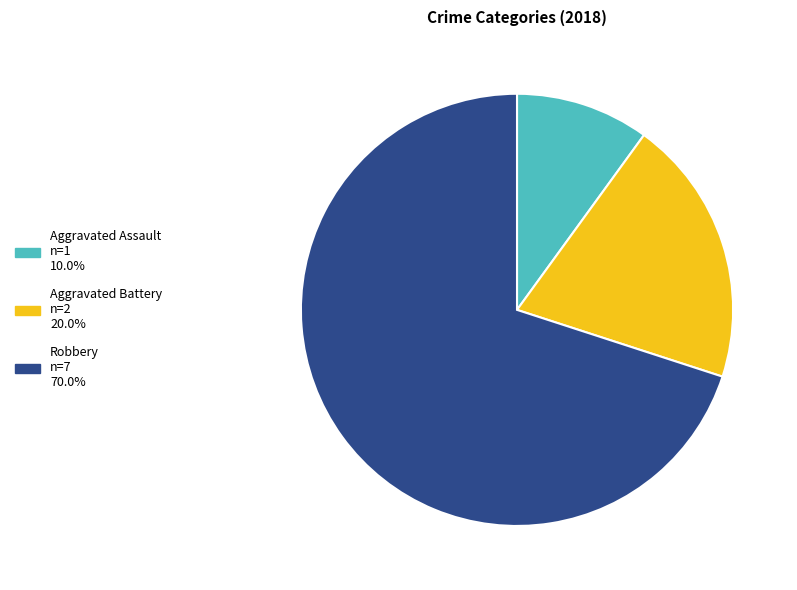

Is there any slice that represents more than half of the pie?

Yes